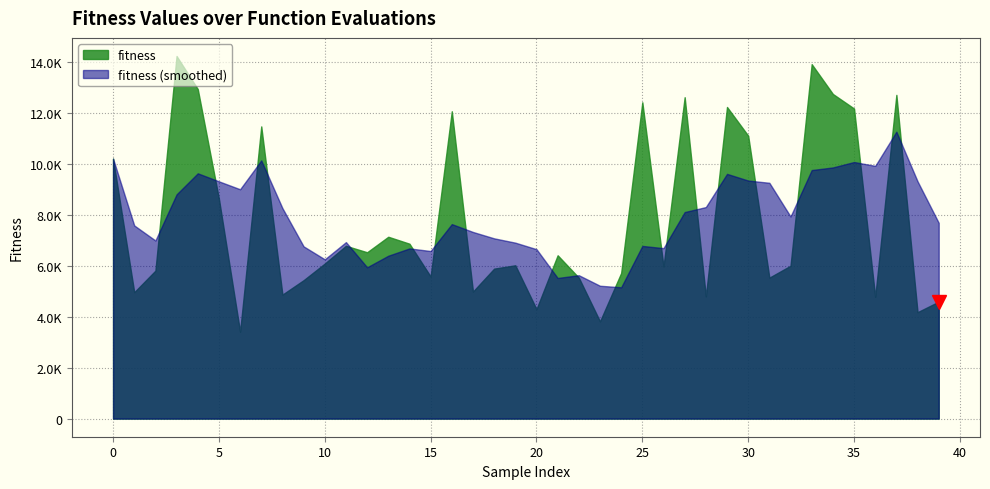

Rank the categories by value from highest to lowest.

3, 33, 4, 34, 37, 27, 25, 29, 35, 16, 7, 30, 0, 5, 13, 14, 11, 12, 21, 10, 19, 32, 26, 18, 2, 24, 15, 31, 22, 9, 17, 1, 8, 28, 36, 39, 20, 38, 23, 6